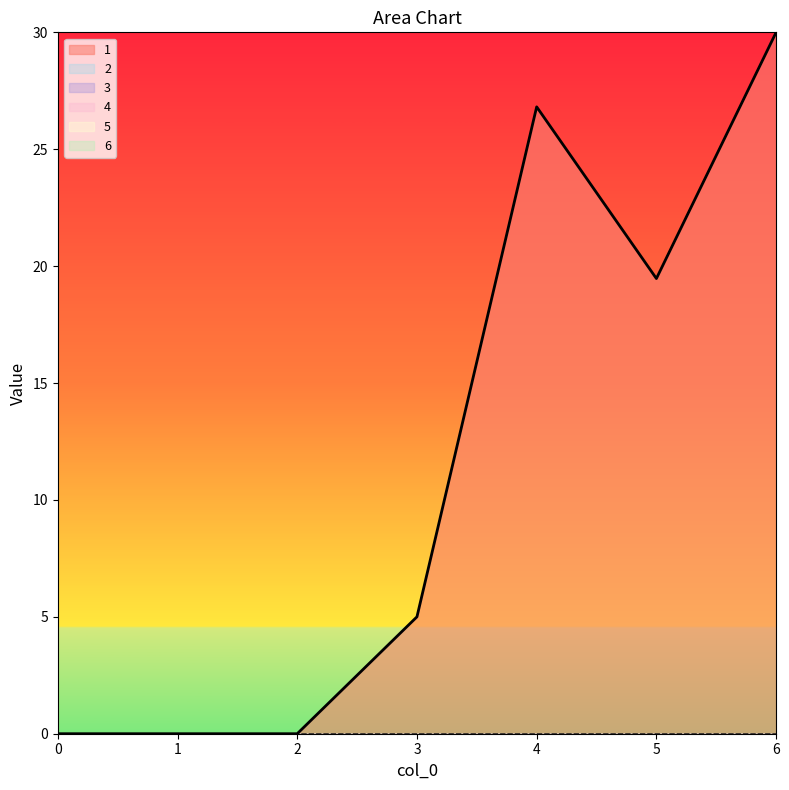

What are all the series names shown in the legend?

1, 2, 3, 4, 5, 6